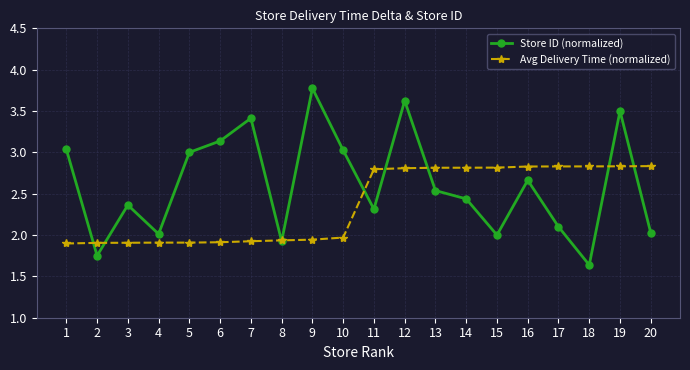

What is the sum of the Store ID (normalized) values at 12 and 15?

5.6